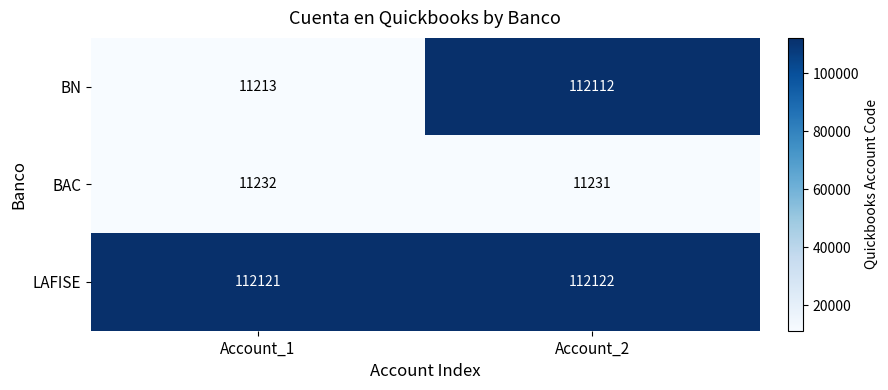

Which series has the widest spread of values?

BN